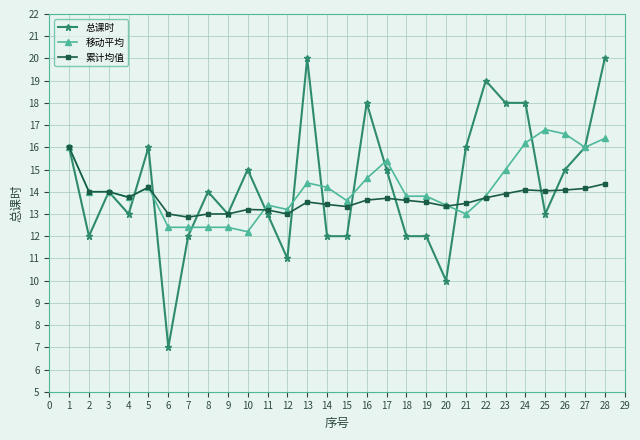

Is the value of 总课时 at 15 greater than the value of 累计均值 at 8?

No